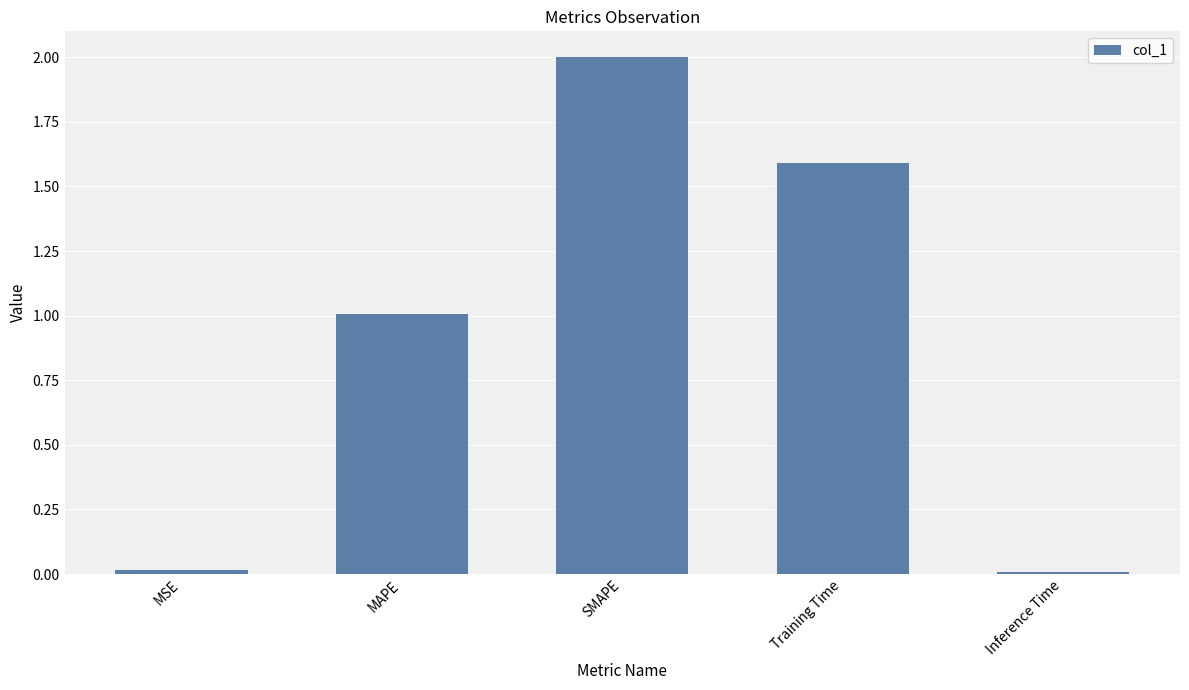

What is the maximum value shown in the chart?

2.0